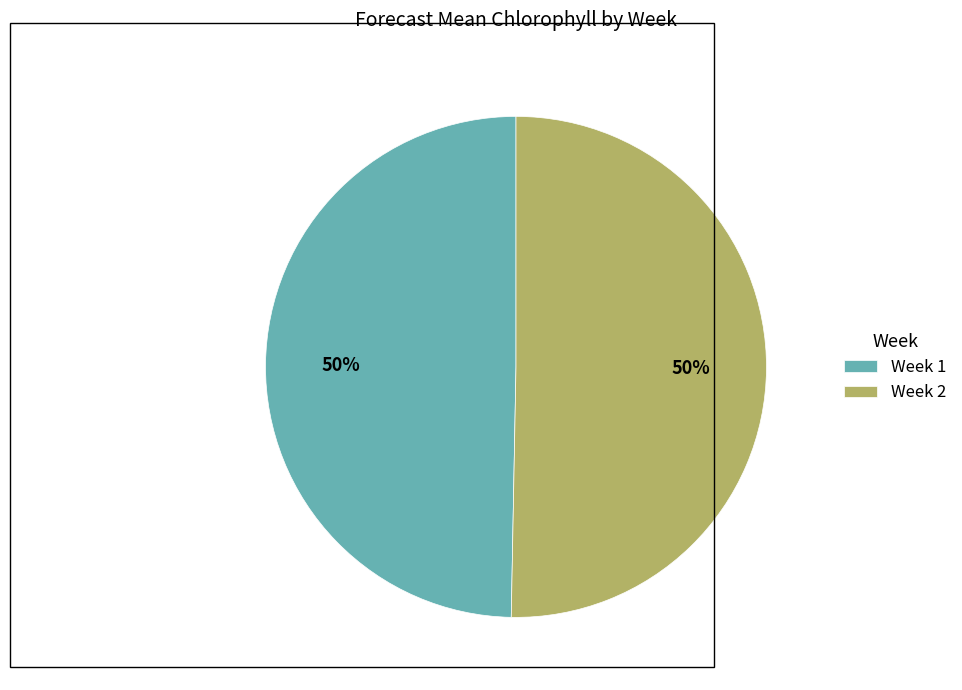

How many slices are in this pie chart?

2